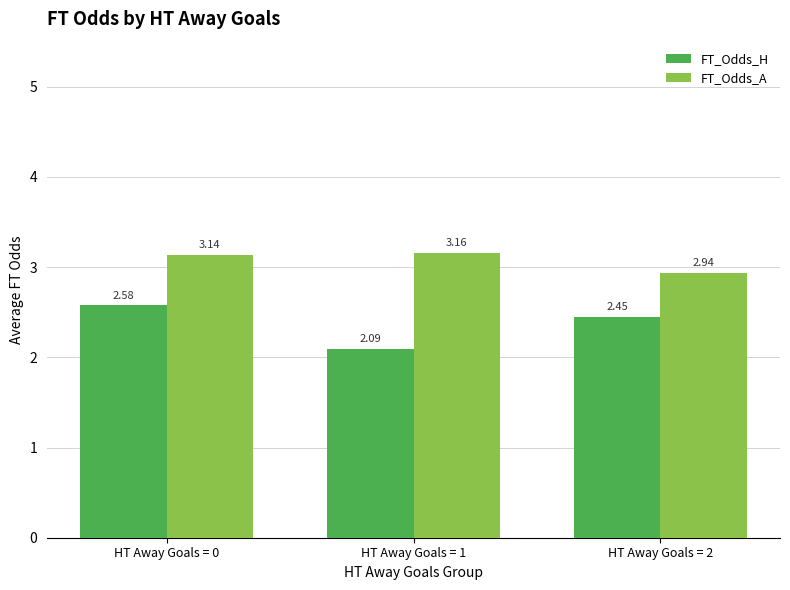

At which category is the sum across all series the highest?

HT Away Goals = 0